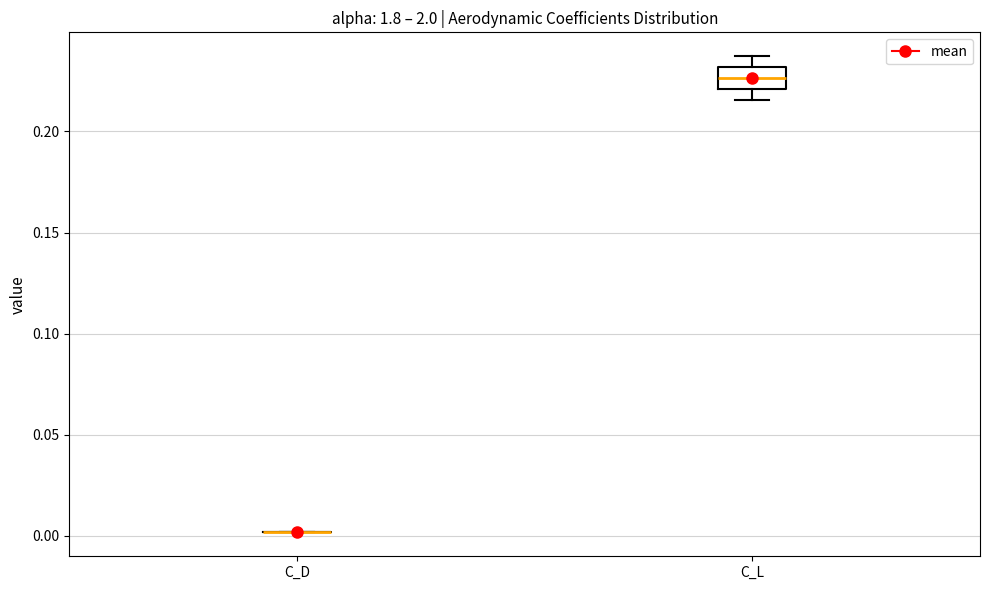

Which box is the tallest, from its lower edge to its upper edge?

C_L